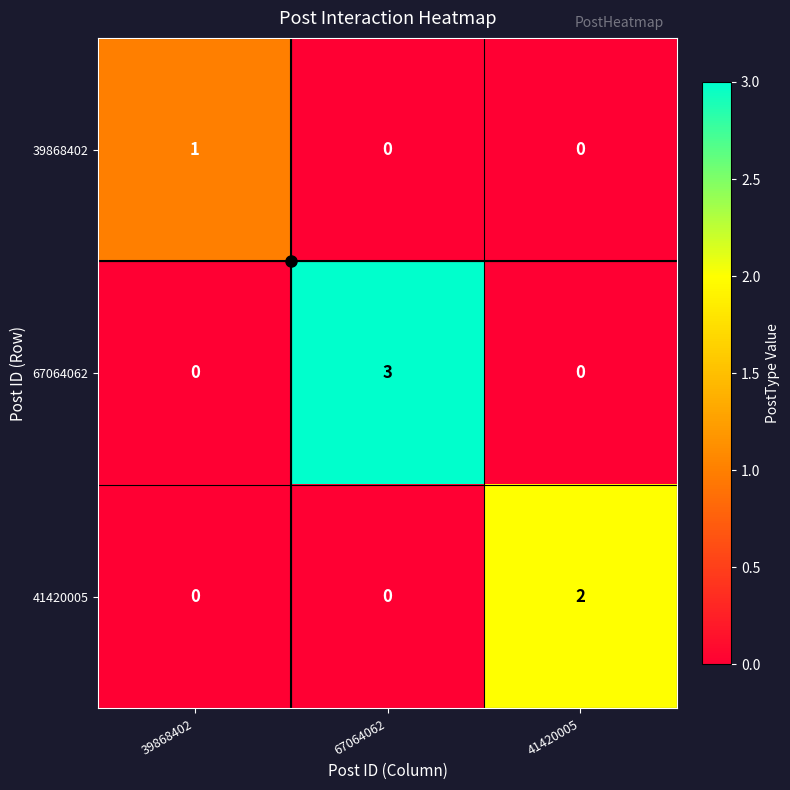

Is it true that 41420005 equals 1 at 41420005?

False